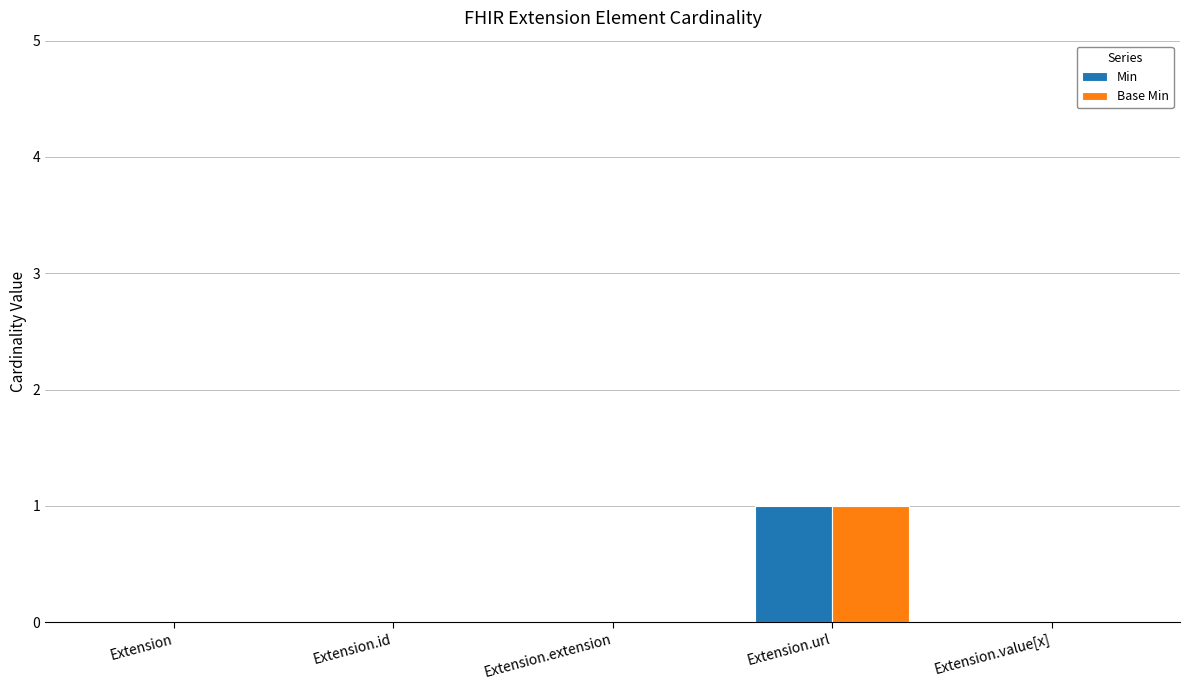

How many series are shown in this chart?

2